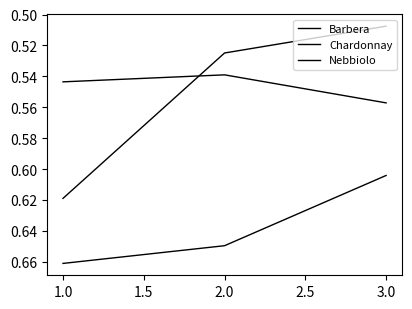

Reading right to left, list all the values displayed in this chart.

Barbera: 0.6	0.5	0.5
Chardonnay: 0.6	0.6	0.7
Nebbiolo: 0.5	0.5	0.6